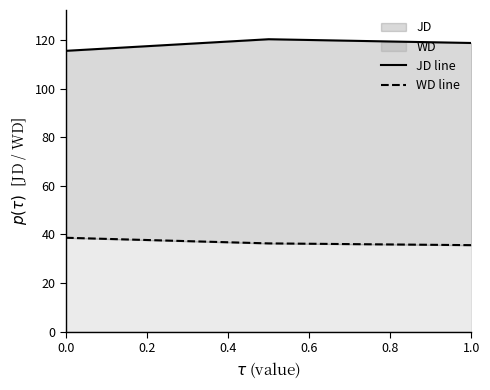

What is the average value of the JD line series?

118.3